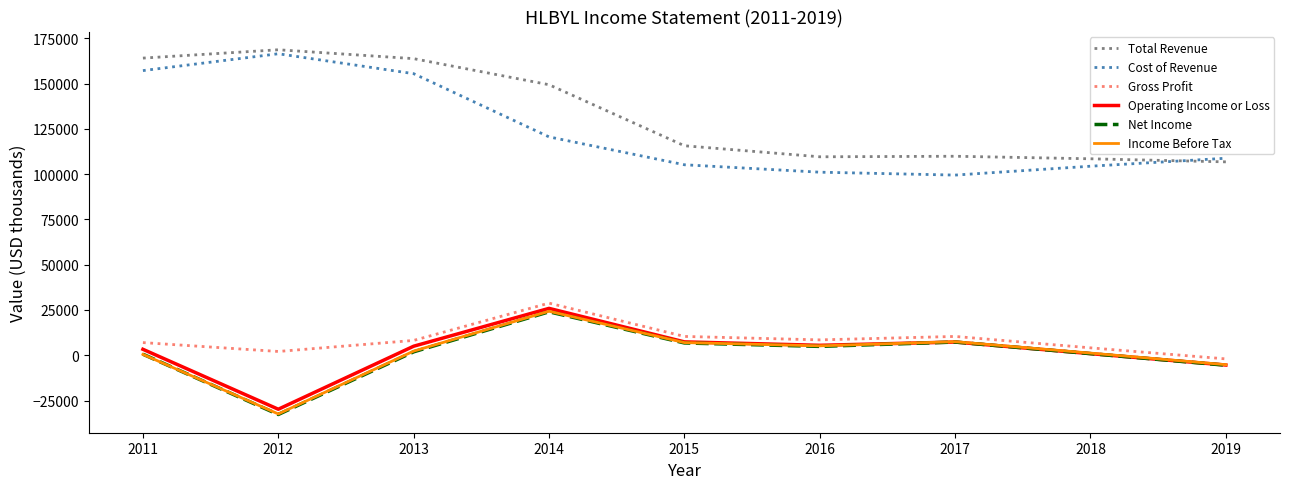

Between 2011 and 2019, which series saw the biggest shift?

Total Revenue